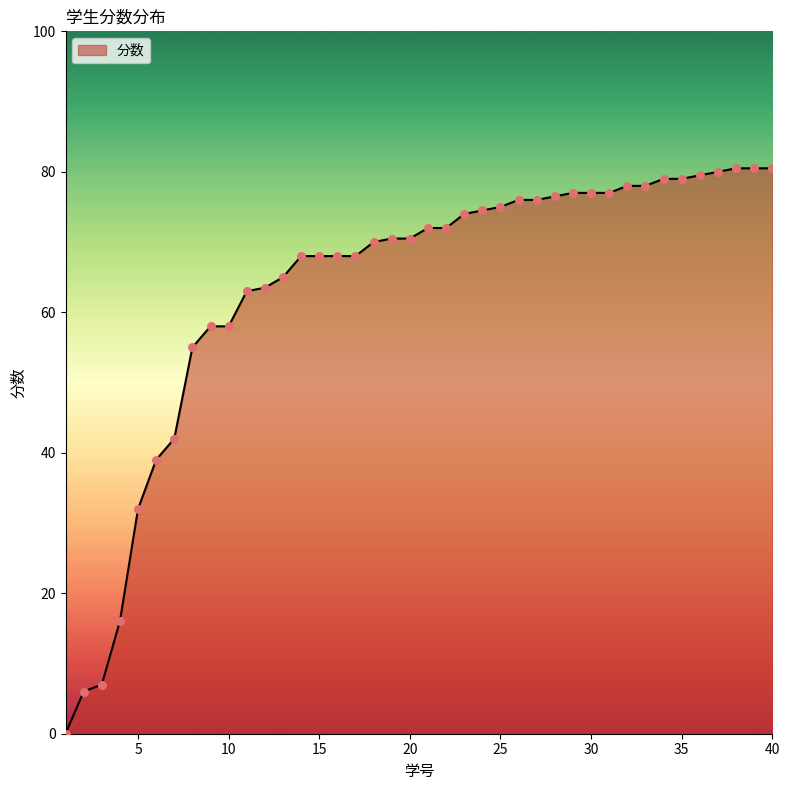

What is the difference between the maximum and minimum values?

80.5